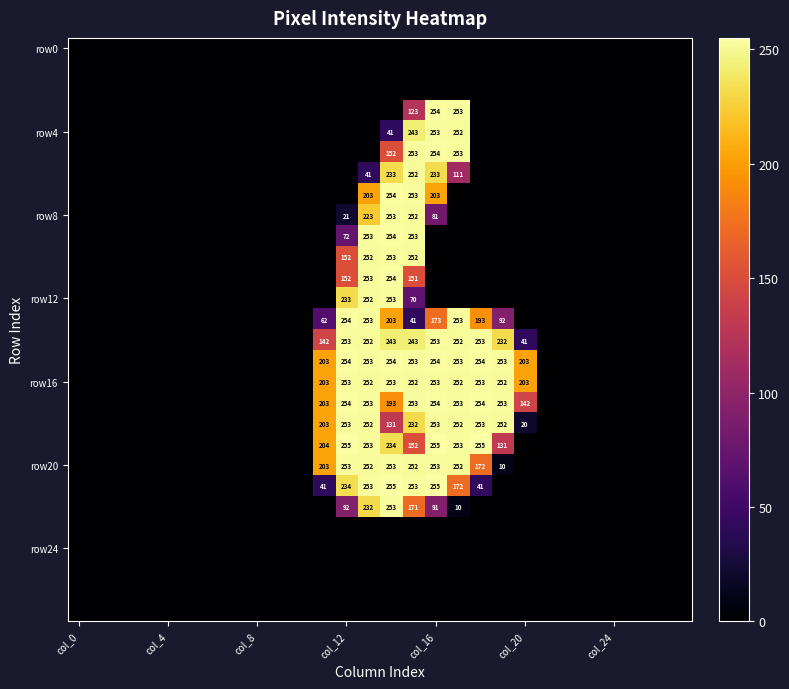

How many distinct data groups are displayed?

28